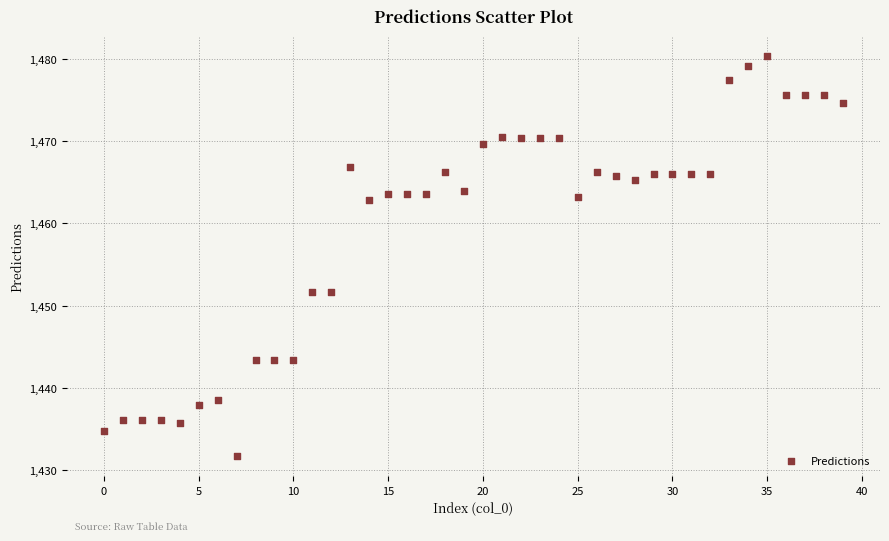

What is the range of Y values (max minus min)?

48.6